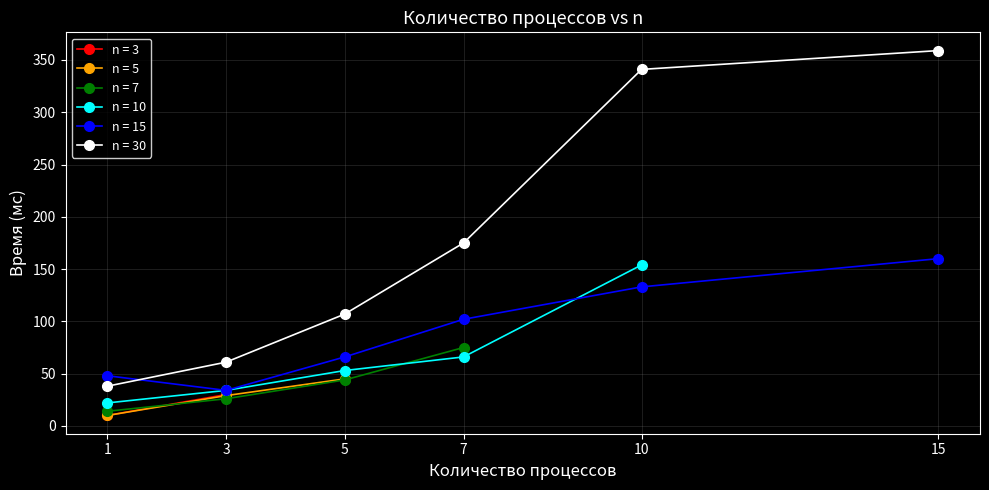

At which category is the sum across all series the highest?

10